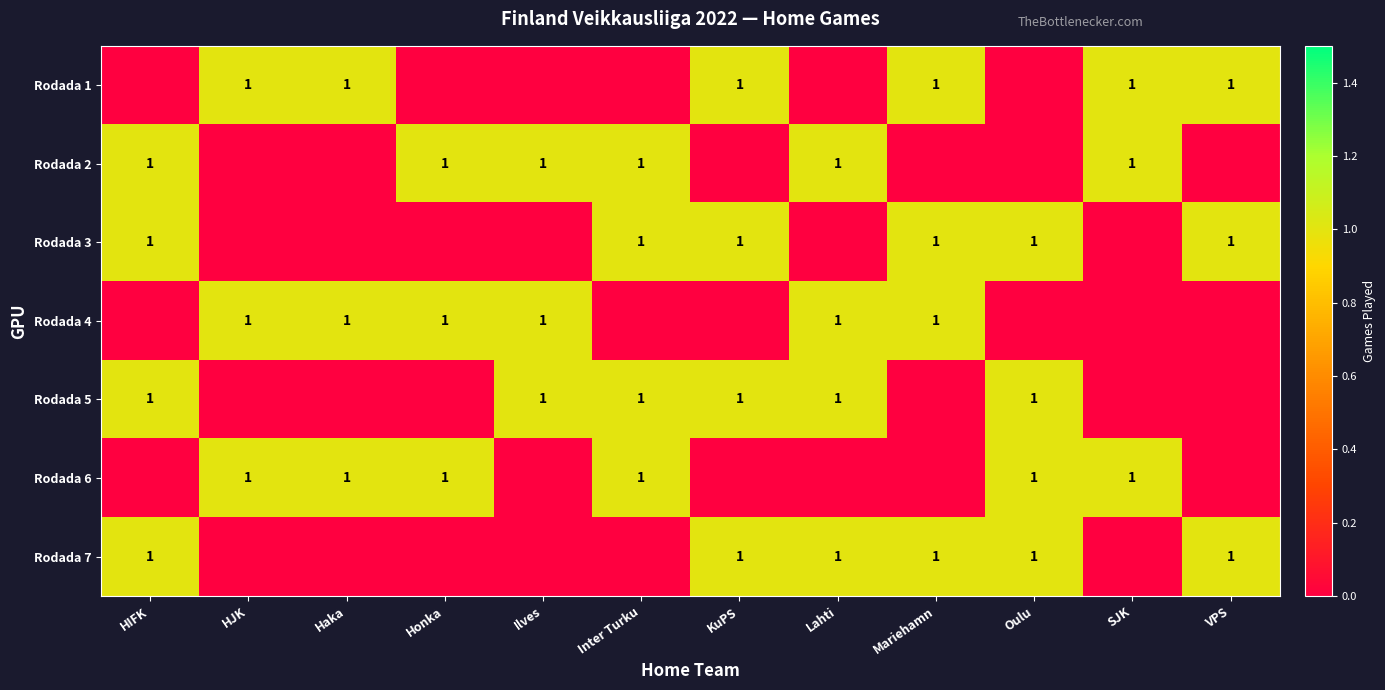

What is the total value across all series at VPS?

3